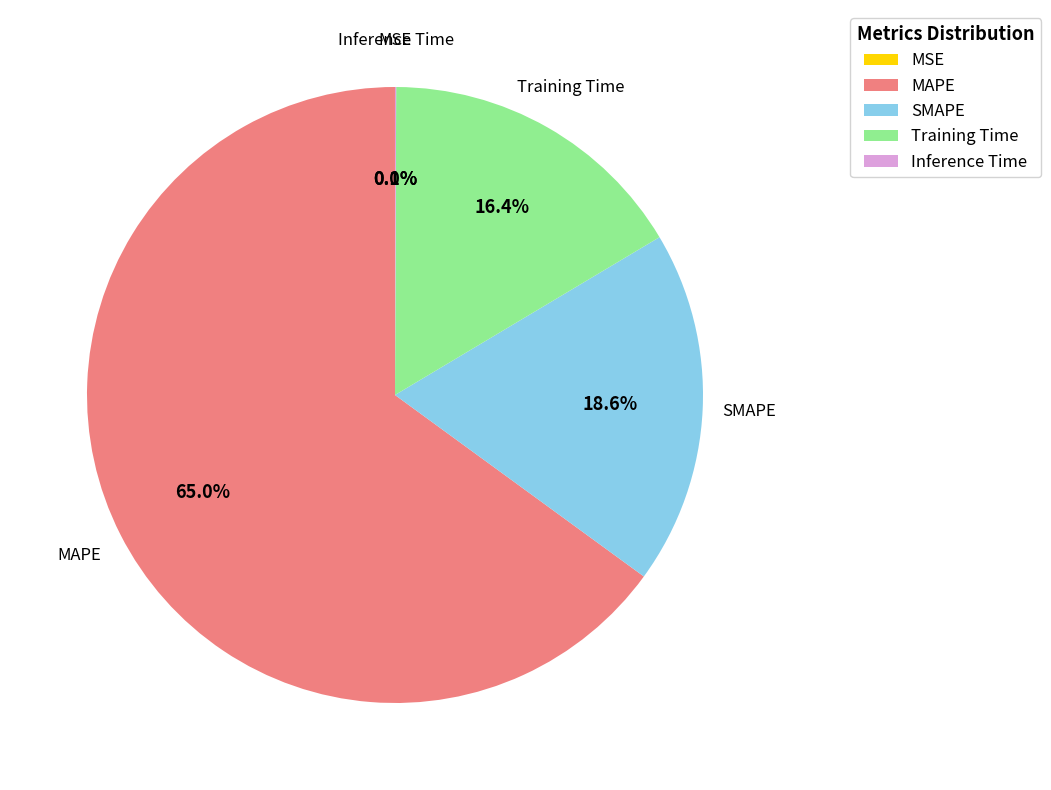

Which slice represents more than half of the pie?

MAPE